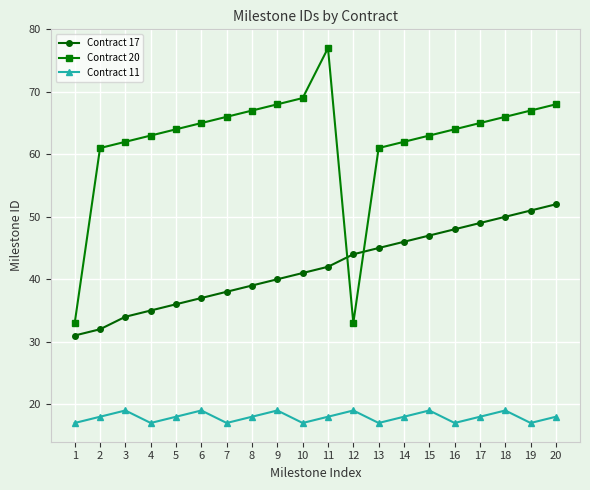

How many lines are shown in the chart?

3